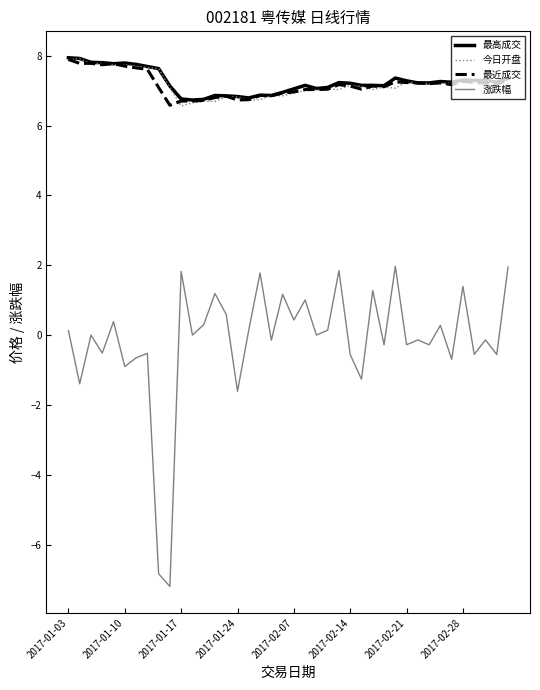

What is the difference between the maximum and minimum values in the 涨跌幅 series?

9.2